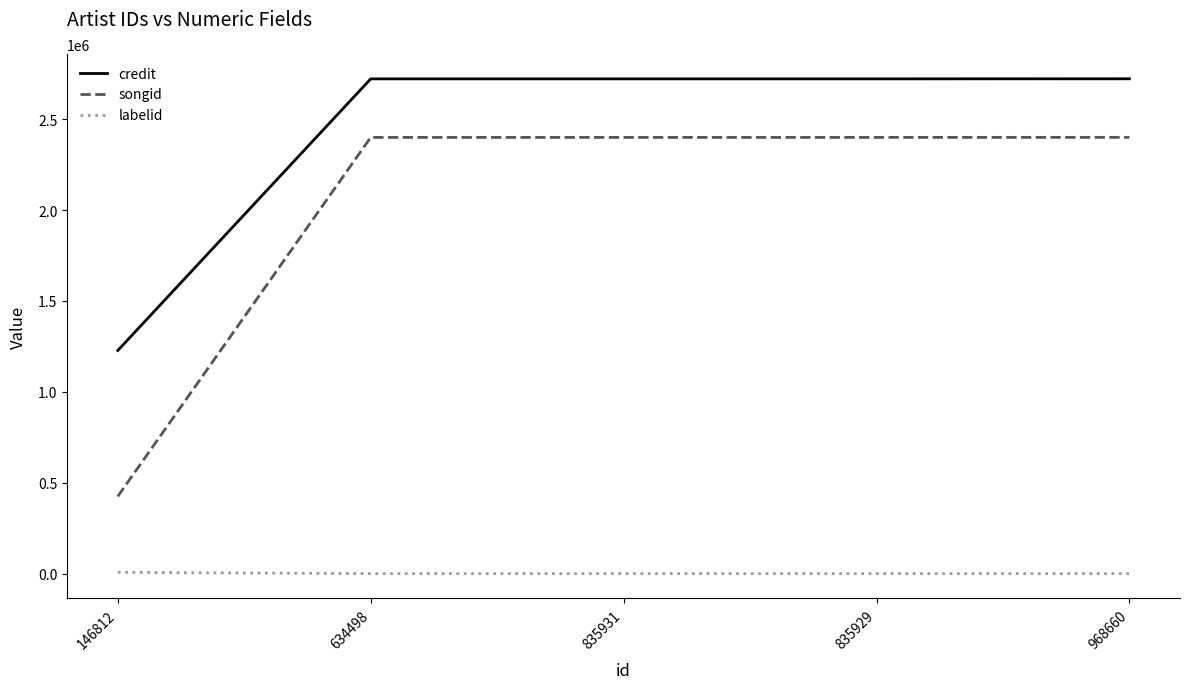

Which series has the largest total across all categories?

credit